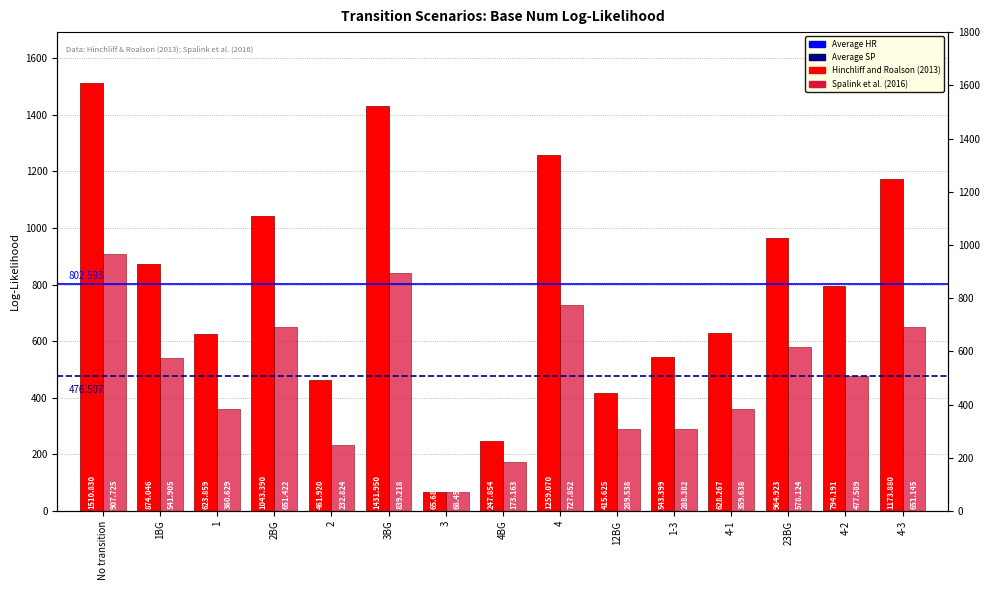

Rank the series by their maximum value, from lowest to highest.

Spalink et al. (2016), Hinchliff and Roalson (2013)